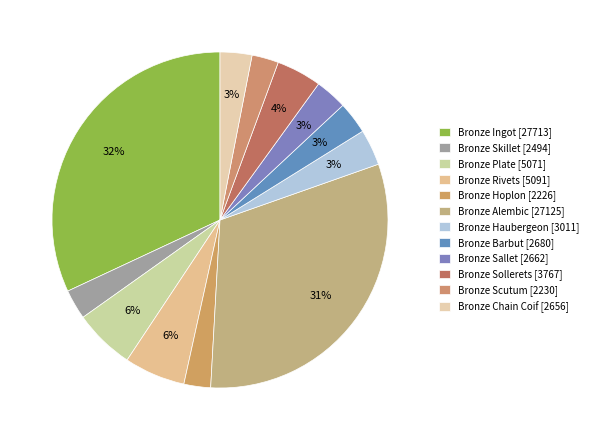

The Bronze Alembic slice represents 31% of the pie. True or false?

True